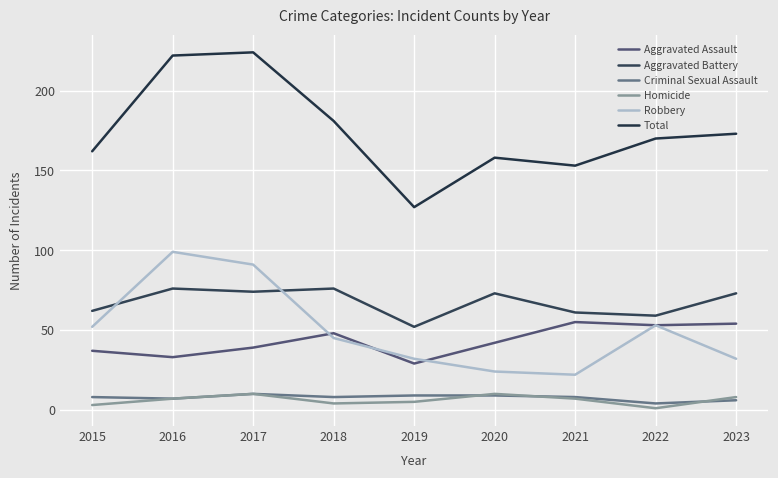

How many values in the Aggravated Battery series are below 73?

4